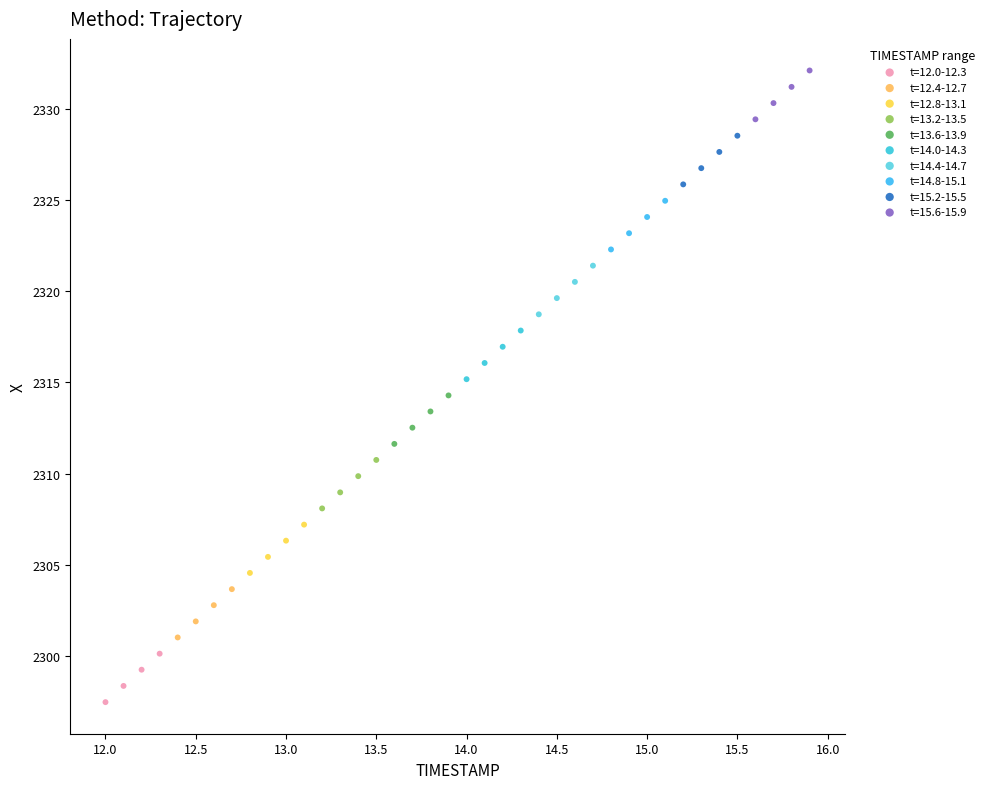

Which series contains the highest Y value?

t=15.6-15.9